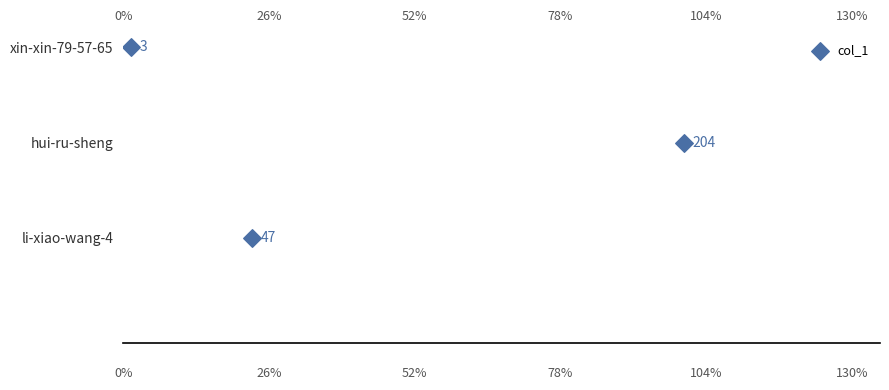

What is the change in value from 0% to 52%?

+2